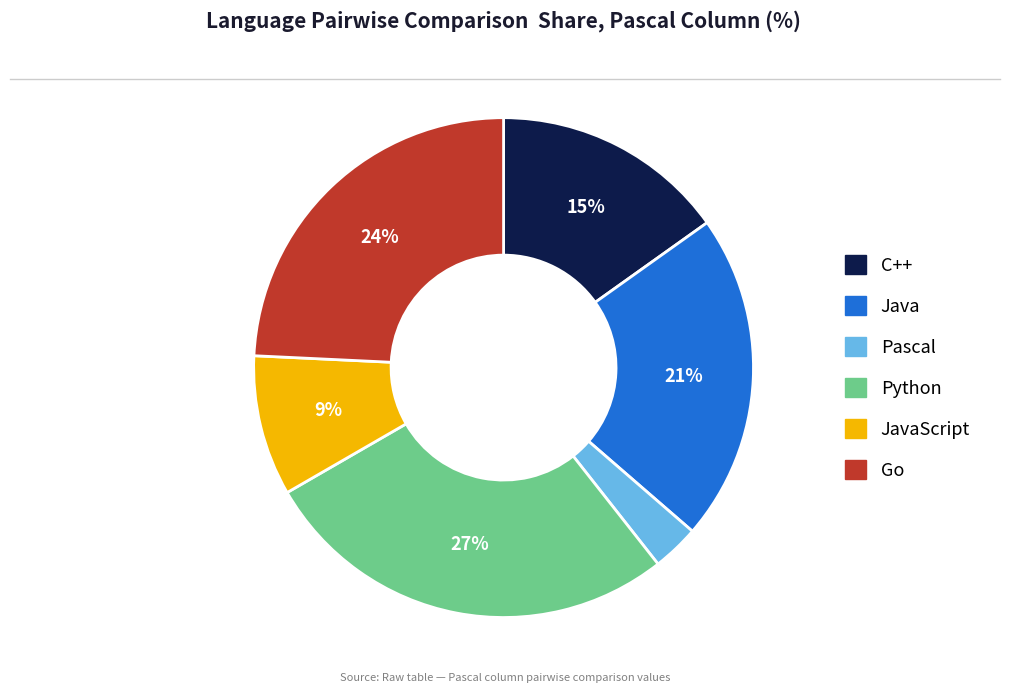

To the nearest percent, what is the difference between the largest and smallest slice percentages?

24%